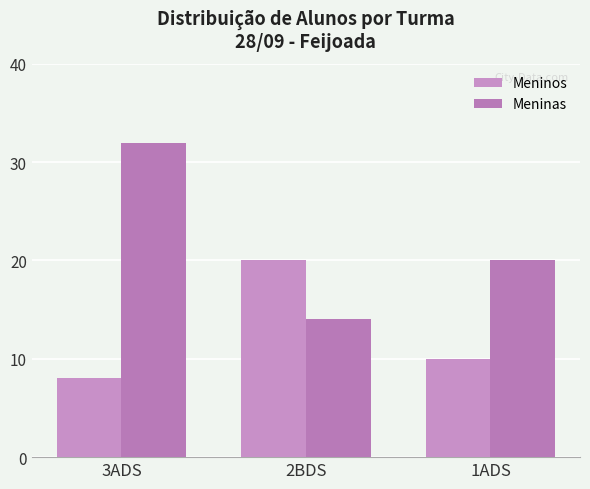

Which series has the largest total across all categories?

Meninas